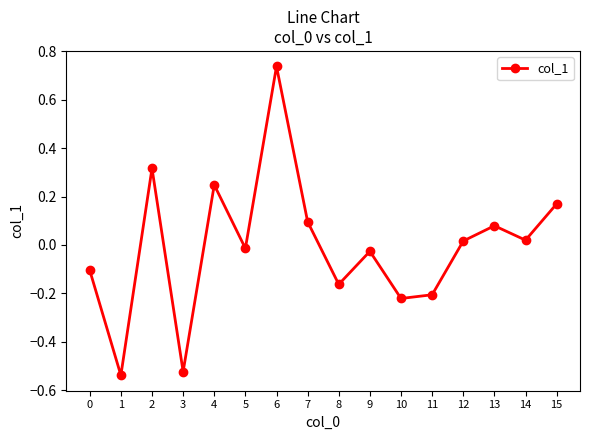

Does the chart display data point markers on the line(s)?

Yes